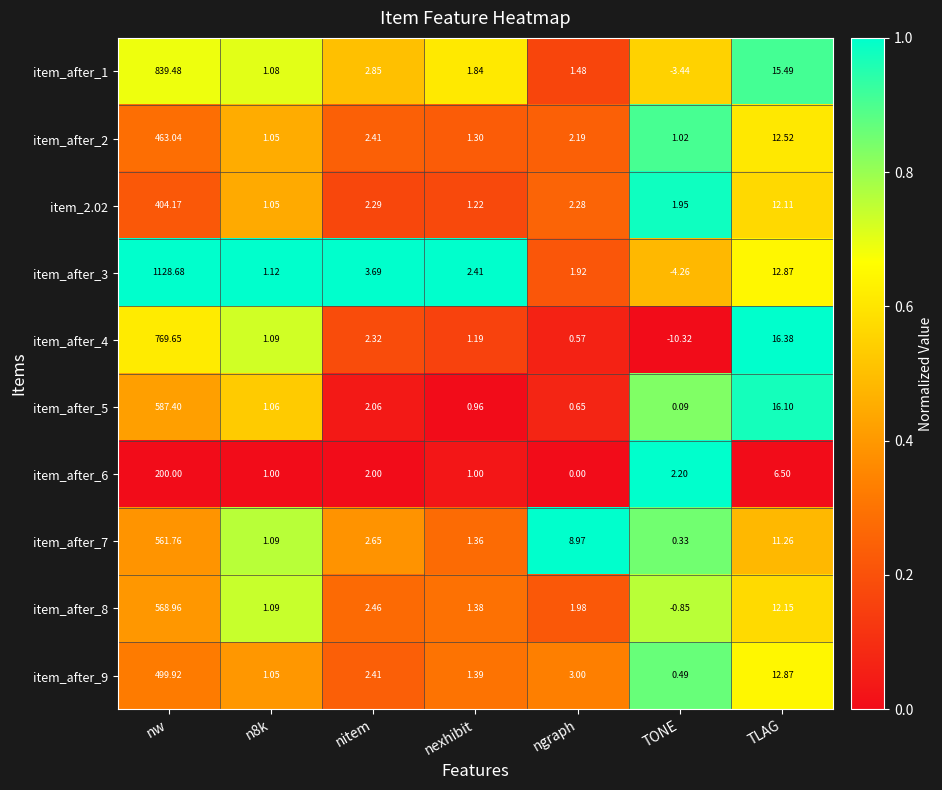

Where does the item_after_8 series first go above 1?

nw